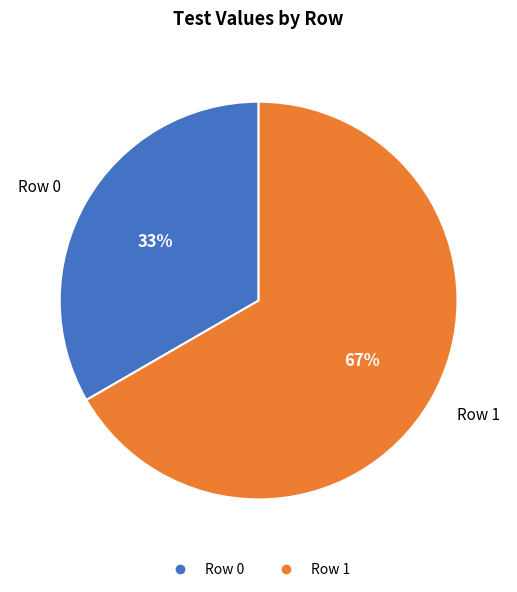

Which slice is the smallest?

Row 0